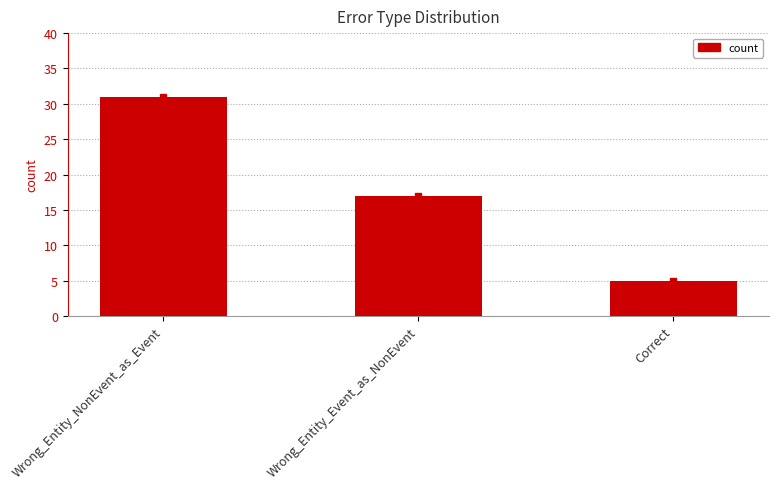

Is it true that the value at Wrong_Entity_NonEvent_as_Event is 31?

True